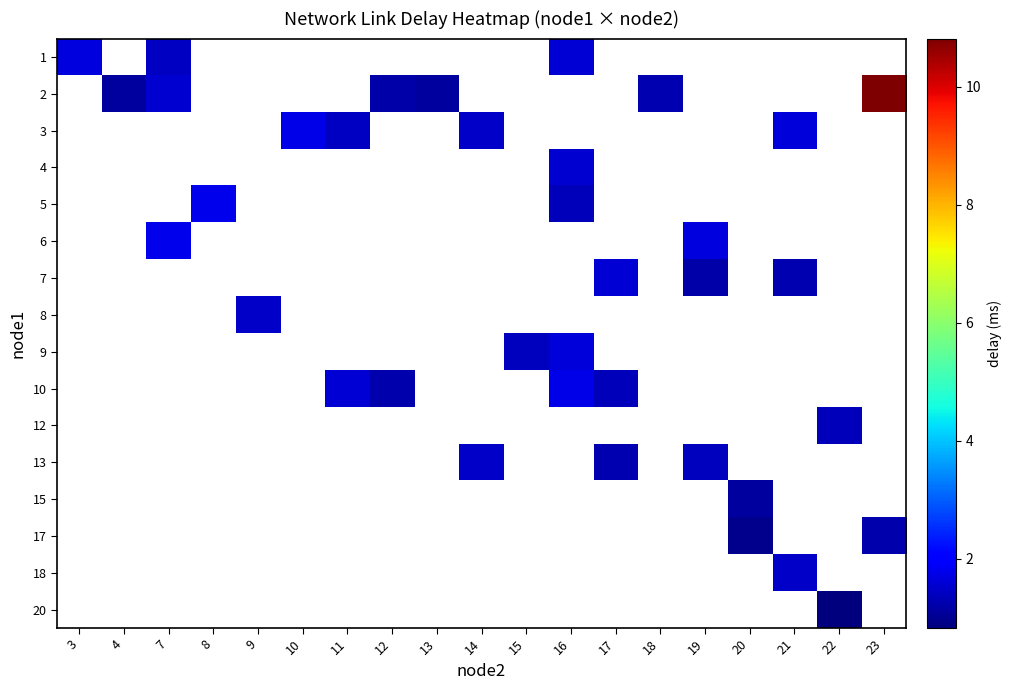

At how many categories does at least one series exceed 10?

1